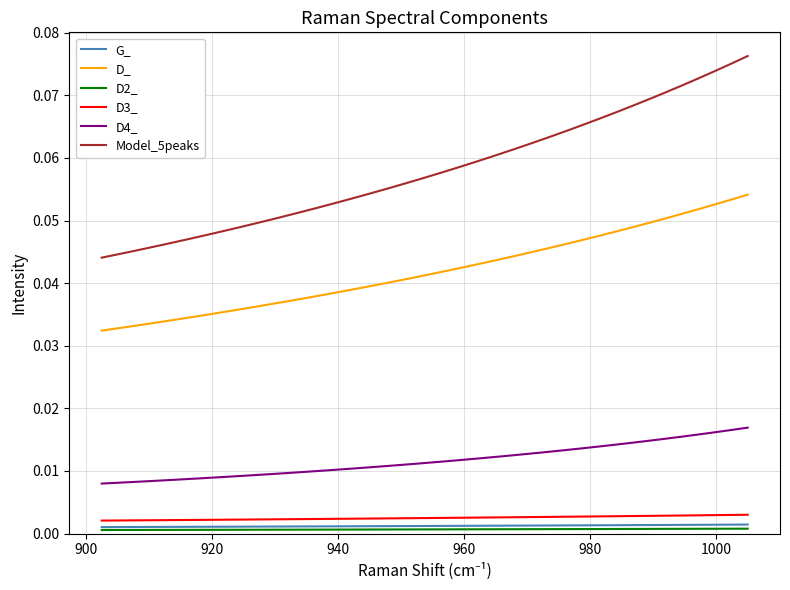

Which series has the widest spread of values?

Model_5peaks